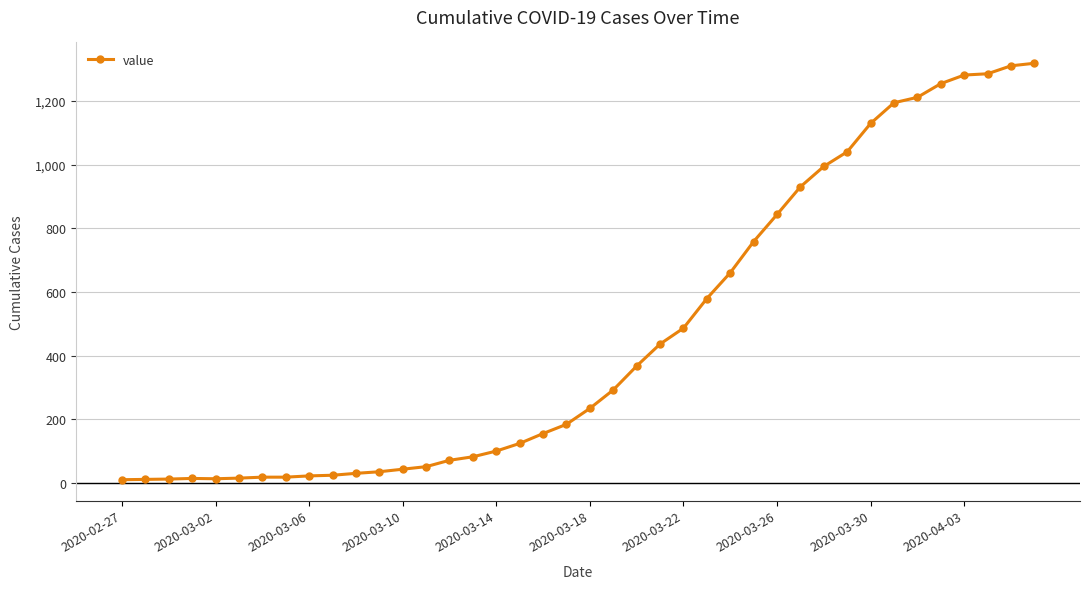

What is the average value?

466